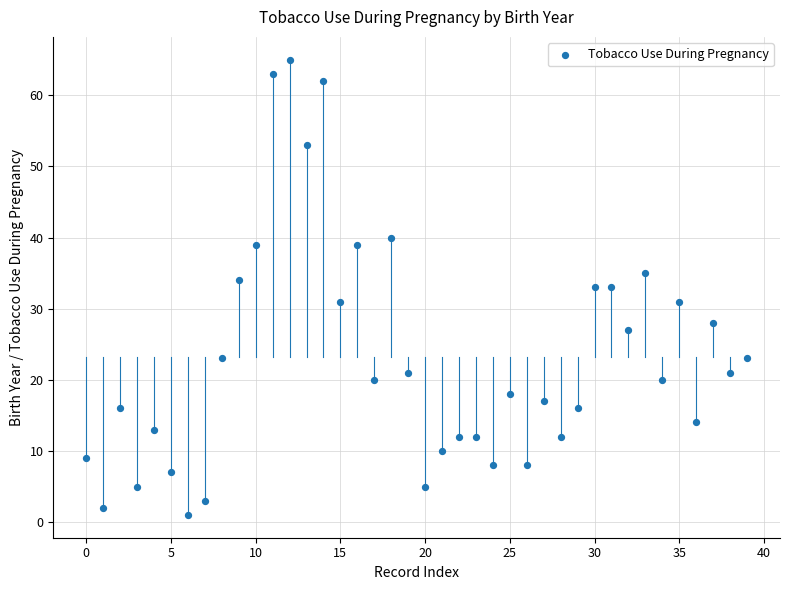

What is the range of Y values (max minus min)?

64